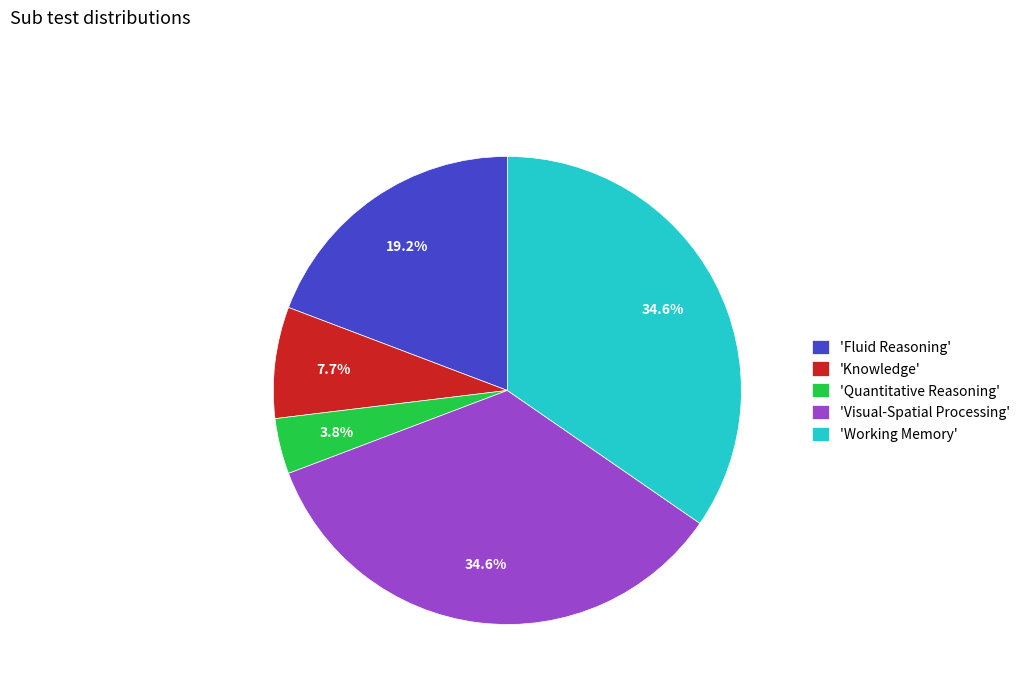

How much of the chart is everything except 'Visual-Spatial Processing'?

65.4%